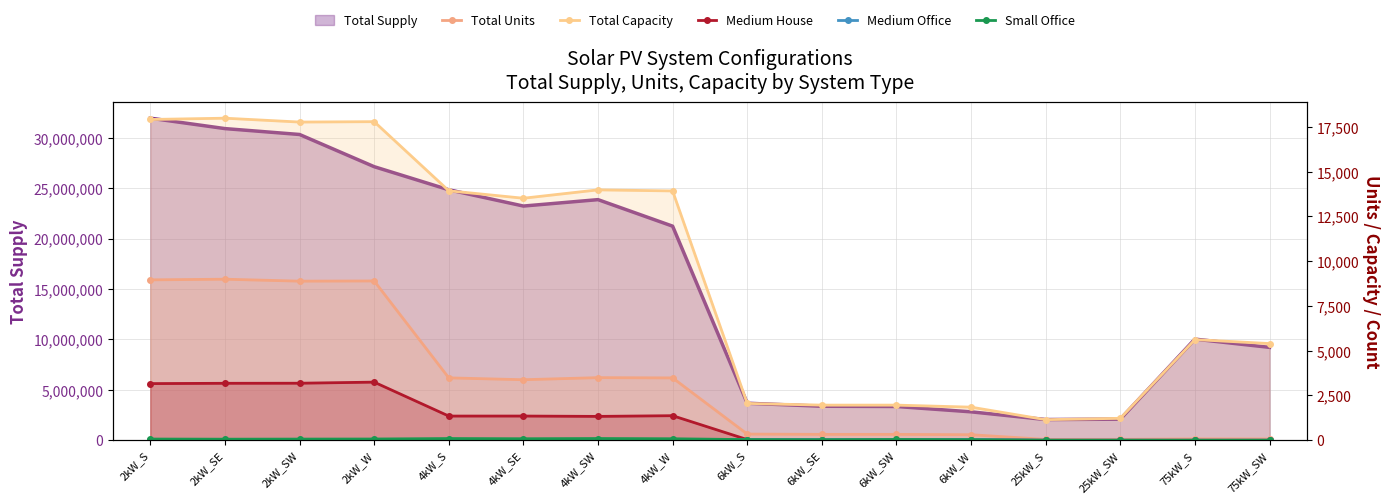

At which label does Medium House first exceed 1332?

2kW_S